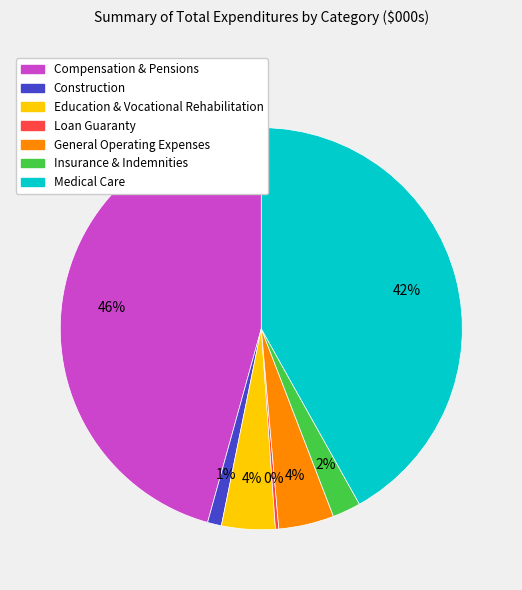

To the nearest percent, what percentage of the pie is Insurance & Indemnities?

2%